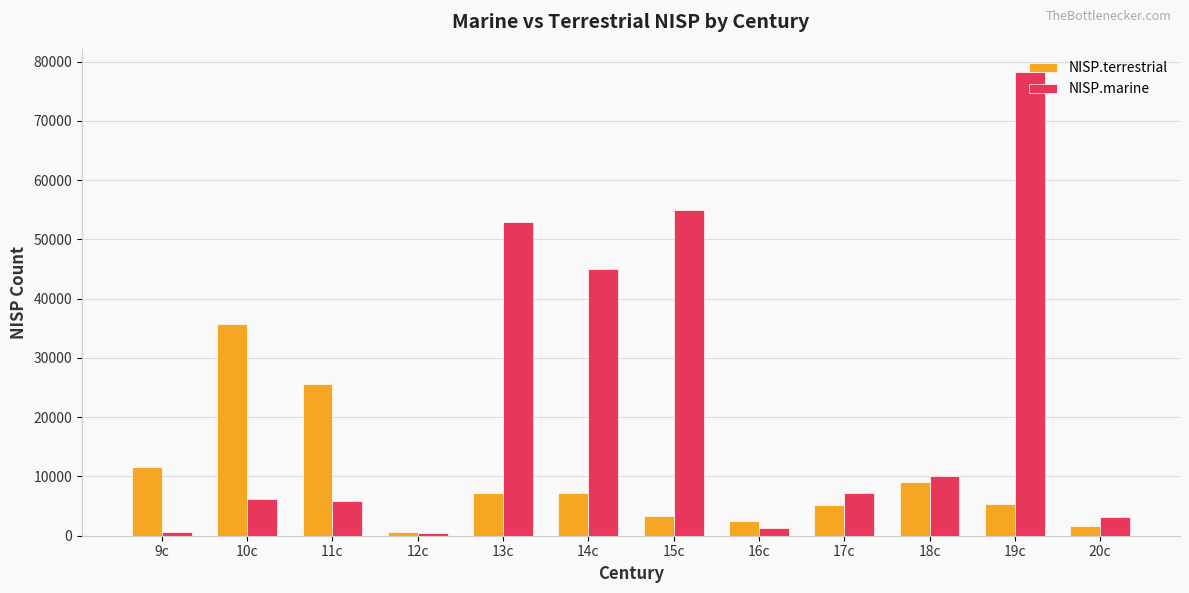

How many data points in NISP.terrestrial are above 7149?

6